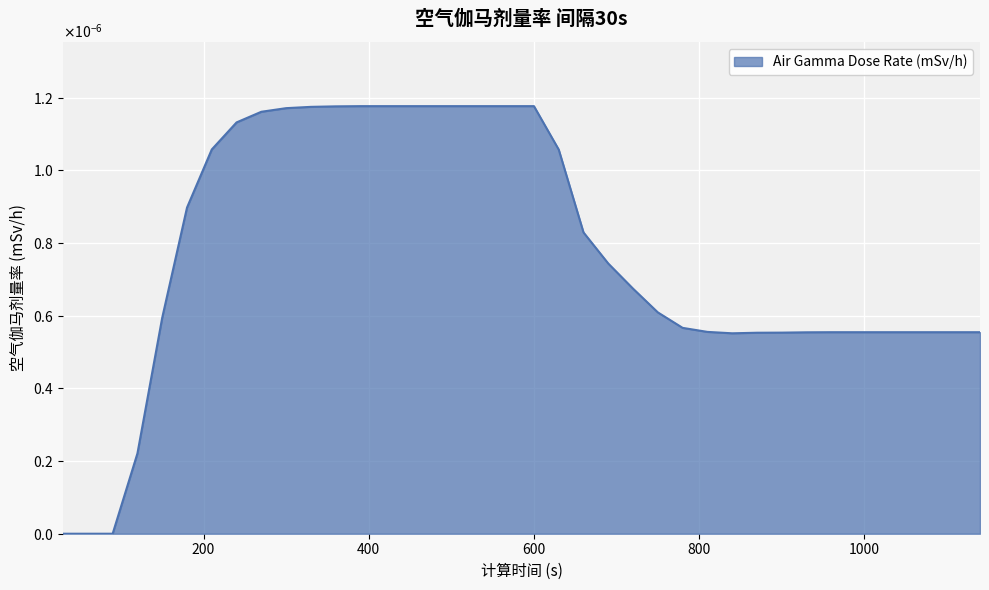

Is this an area chart (filled region under the line)?

Yes